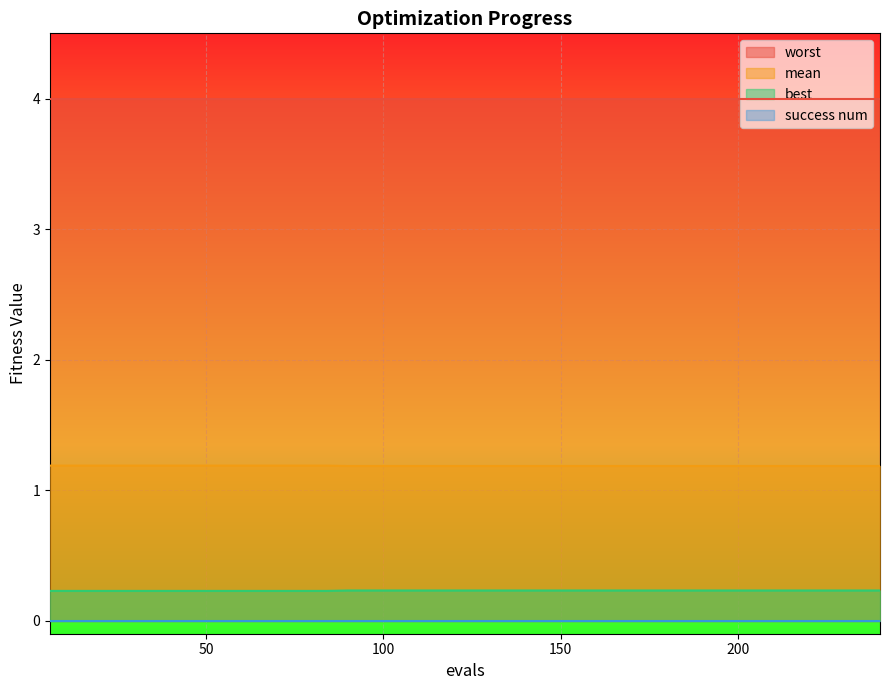

True or false: mean has more than 0 points higher than both neighbors.

False